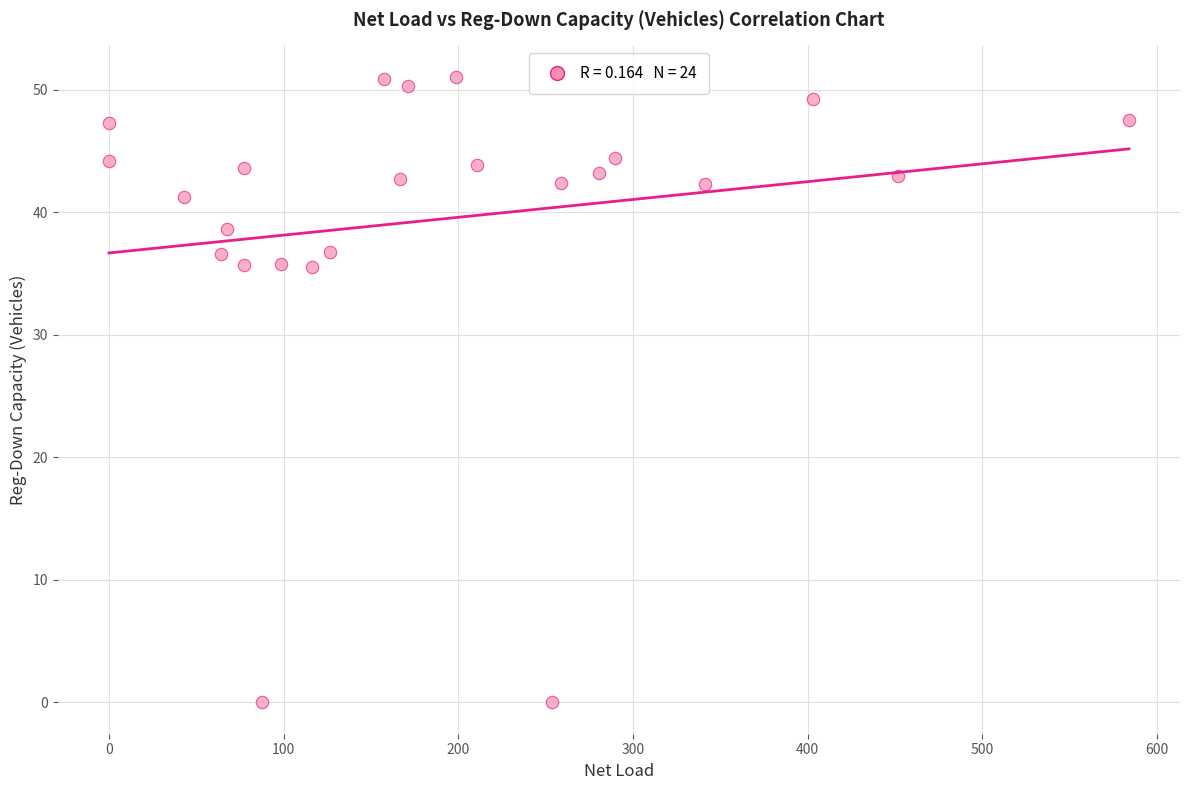

What is the range of Y values (max minus min)?

51.1